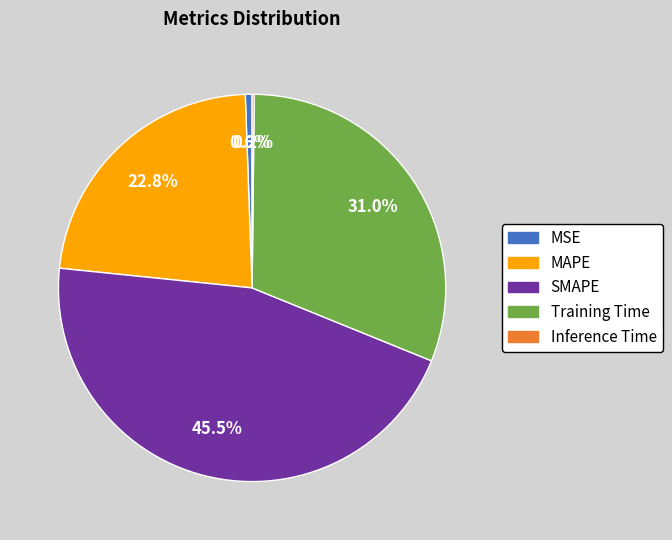

What portion of the pie excludes Training Time?

69.0%